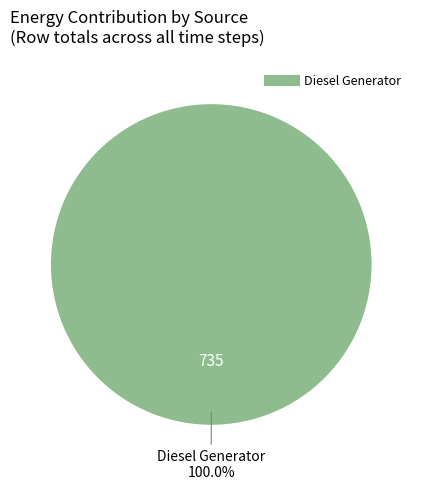

How many slices are in this pie chart?

1